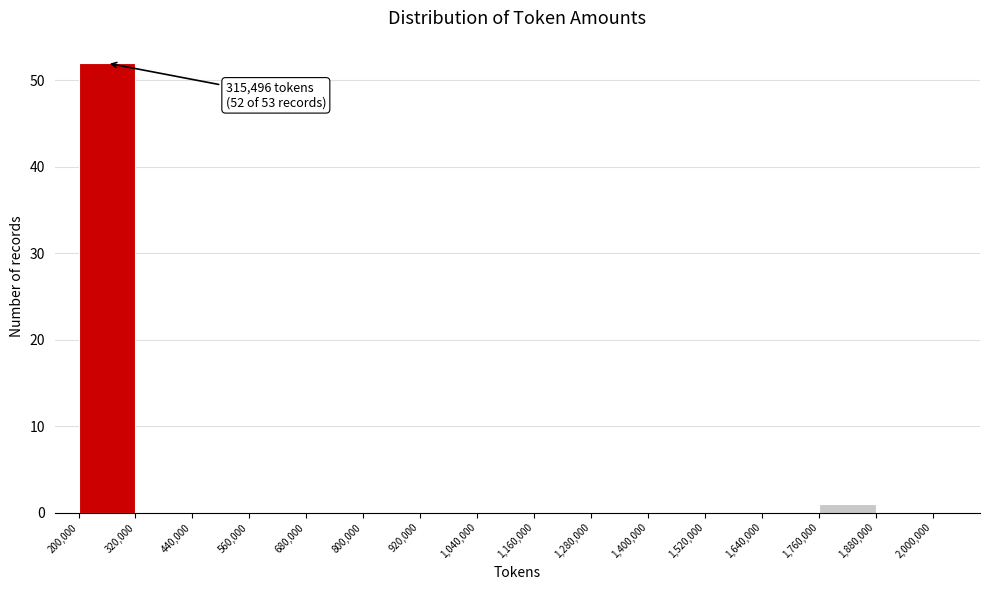

Over which range of the x-axis is the bar tallest?

200,000 to 320,000